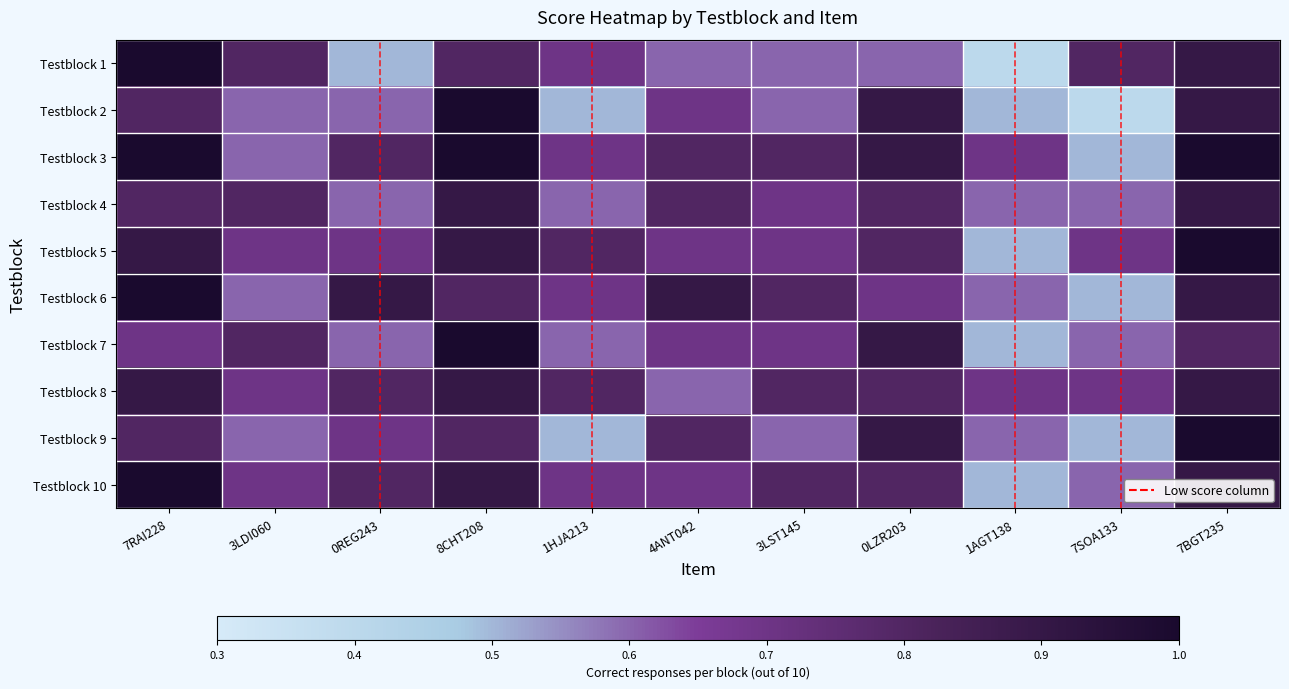

Reading left to right, what are all the values shown in this chart?

Testblock 1: 7RAI228=1.0	3LDI060=0.8	0REG243=0.5	8CHT208=0.8	1HJA213=0.7	4ANT042=0.6	3LST145=0.6	0LZR203=0.6	1AGT138=0.4	7SOA133=0.8	7BGT235=0.9
Testblock 2: 7RAI228=0.8	3LDI060=0.6	0REG243=0.6	8CHT208=1.0	1HJA213=0.5	4ANT042=0.7	3LST145=0.6	0LZR203=0.9	1AGT138=0.5	7SOA133=0.4	7BGT235=0.9
Testblock 3: 7RAI228=1.0	3LDI060=0.6	0REG243=0.8	8CHT208=1.0	1HJA213=0.7	4ANT042=0.8	3LST145=0.8	0LZR203=0.9	1AGT138=0.7	7SOA133=0.5	7BGT235=1.0
Testblock 4: 7RAI228=0.8	3LDI060=0.8	0REG243=0.6	8CHT208=0.9	1HJA213=0.6	4ANT042=0.8	3LST145=0.7	0LZR203=0.8	1AGT138=0.6	7SOA133=0.6	7BGT235=0.9
Testblock 5: 7RAI228=0.9	3LDI060=0.7	0REG243=0.7	8CHT208=0.9	1HJA213=0.8	4ANT042=0.7	3LST145=0.7	0LZR203=0.8	1AGT138=0.5	7SOA133=0.7	7BGT235=1.0
Testblock 6: 7RAI228=1.0	3LDI060=0.6	0REG243=0.9	8CHT208=0.8	1HJA213=0.7	4ANT042=0.9	3LST145=0.8	0LZR203=0.7	1AGT138=0.6	7SOA133=0.5	7BGT235=0.9
Testblock 7: 7RAI228=0.7	3LDI060=0.8	0REG243=0.6	8CHT208=1.0	1HJA213=0.6	4ANT042=0.7	3LST145=0.7	0LZR203=0.9	1AGT138=0.5	7SOA133=0.6	7BGT235=0.8
Testblock 8: 7RAI228=0.9	3LDI060=0.7	0REG243=0.8	8CHT208=0.9	1HJA213=0.8	4ANT042=0.6	3LST145=0.8	0LZR203=0.8	1AGT138=0.7	7SOA133=0.7	7BGT235=0.9
Testblock 9: 7RAI228=0.8	3LDI060=0.6	0REG243=0.7	8CHT208=0.8	1HJA213=0.5	4ANT042=0.8	3LST145=0.6	0LZR203=0.9	1AGT138=0.6	7SOA133=0.5	7BGT235=1.0
Testblock 10: 7RAI228=1.0	3LDI060=0.7	0REG243=0.8	8CHT208=0.9	1HJA213=0.7	4ANT042=0.7	3LST145=0.8	0LZR203=0.8	1AGT138=0.5	7SOA133=0.6	7BGT235=0.9